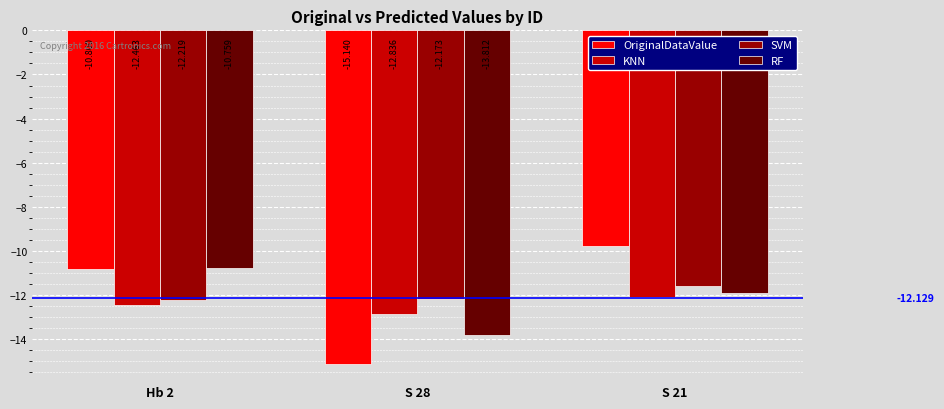

At how many categories does at least one series exceed -11?

2